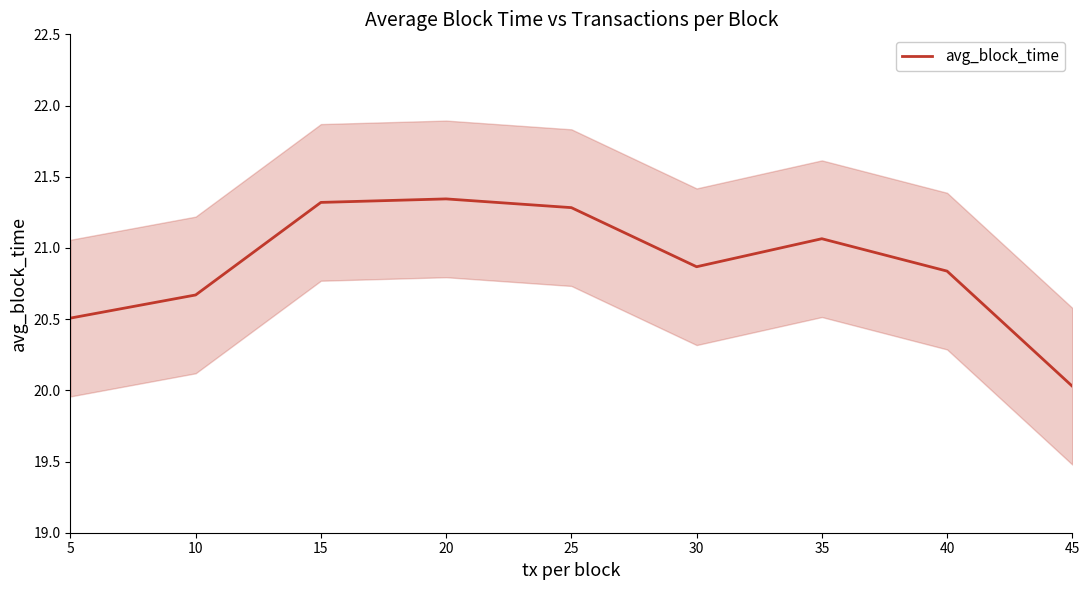

What is the difference between the maximum and minimum values?

1.3